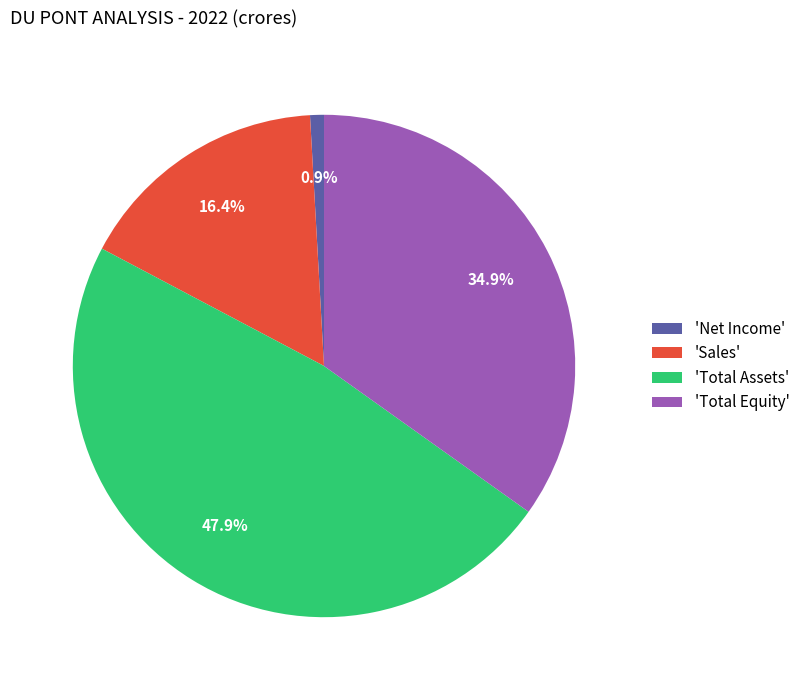

What is the largest slice in the pie chart?

'Total Assets'